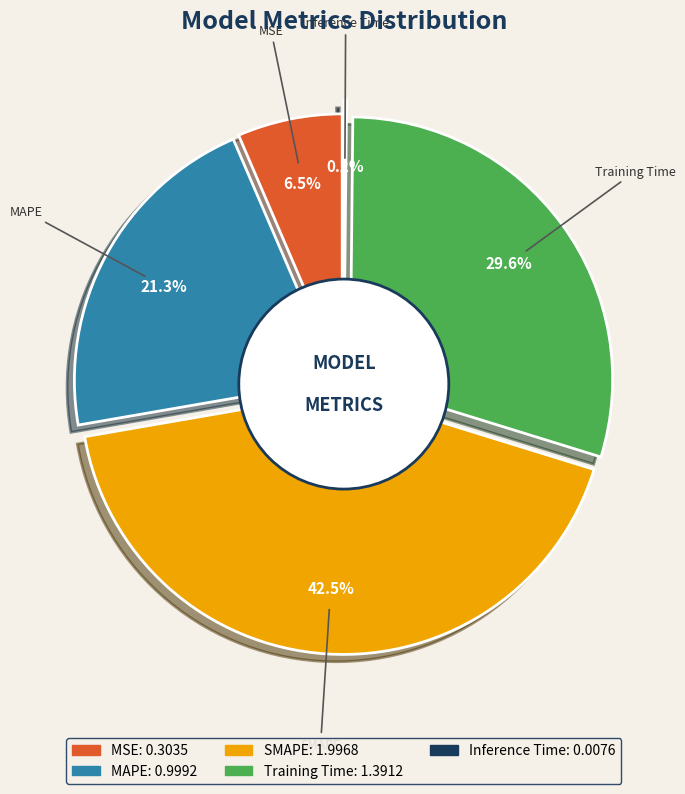

Is there a majority slice in this chart?

No